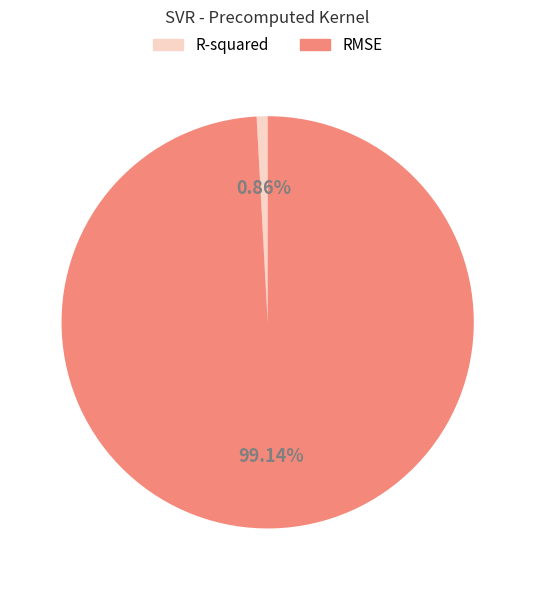

How many segments does this pie chart have?

2